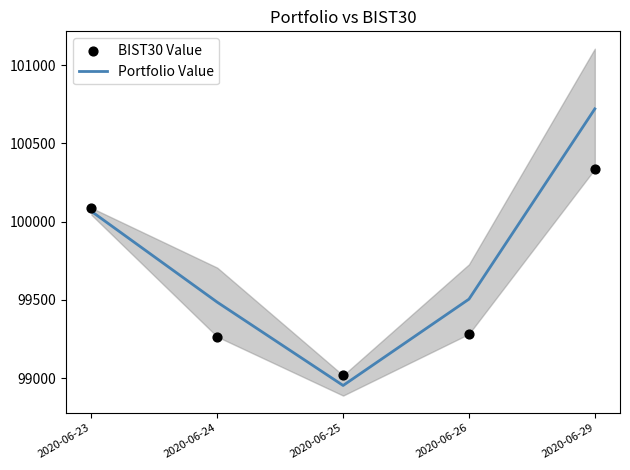

Which series contains the lowest Y value?

Portfolio Value